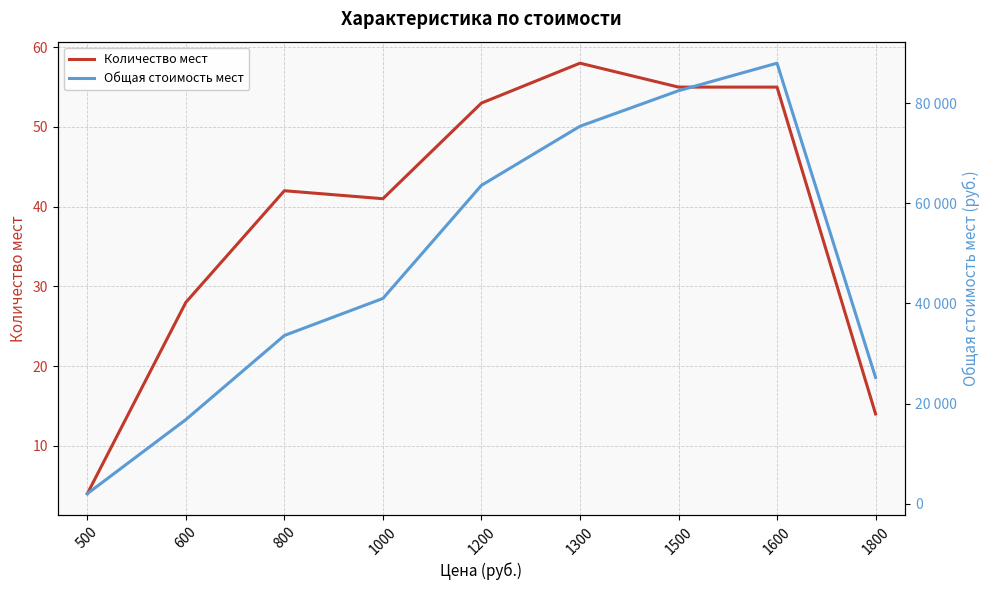

Reading left to right, what are all the values shown in this chart?

Количество мест: 4	28	42	41	53	58	55	55	14
Общая стоимость мест: 2000	16800	33600	41000	63600	75400	82500	88000	25200